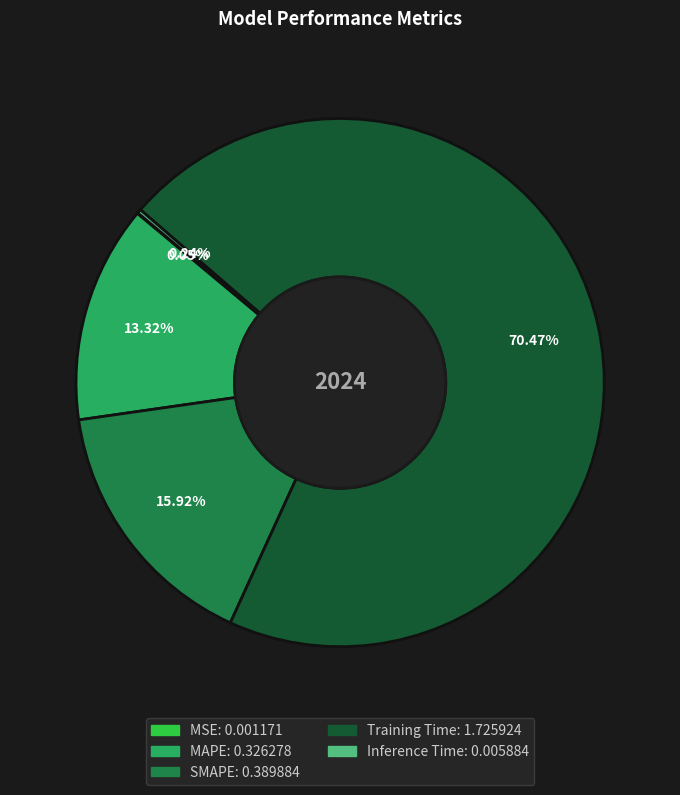

Which category has the biggest portion of the pie?

Training Time